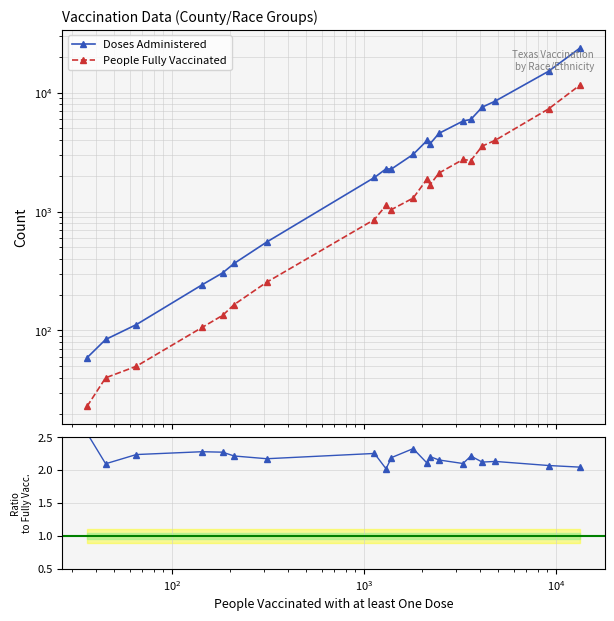

Is the value of People Fully Vaccinated at 19 greater than the value of Doses Administered at 11?

Yes